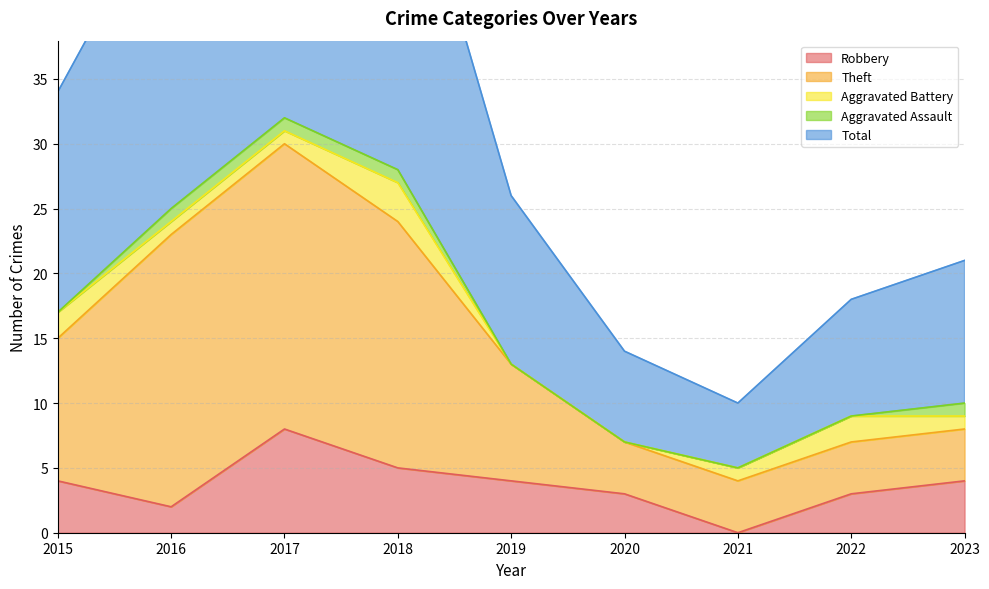

Which series has the largest range (max minus min)?

Total